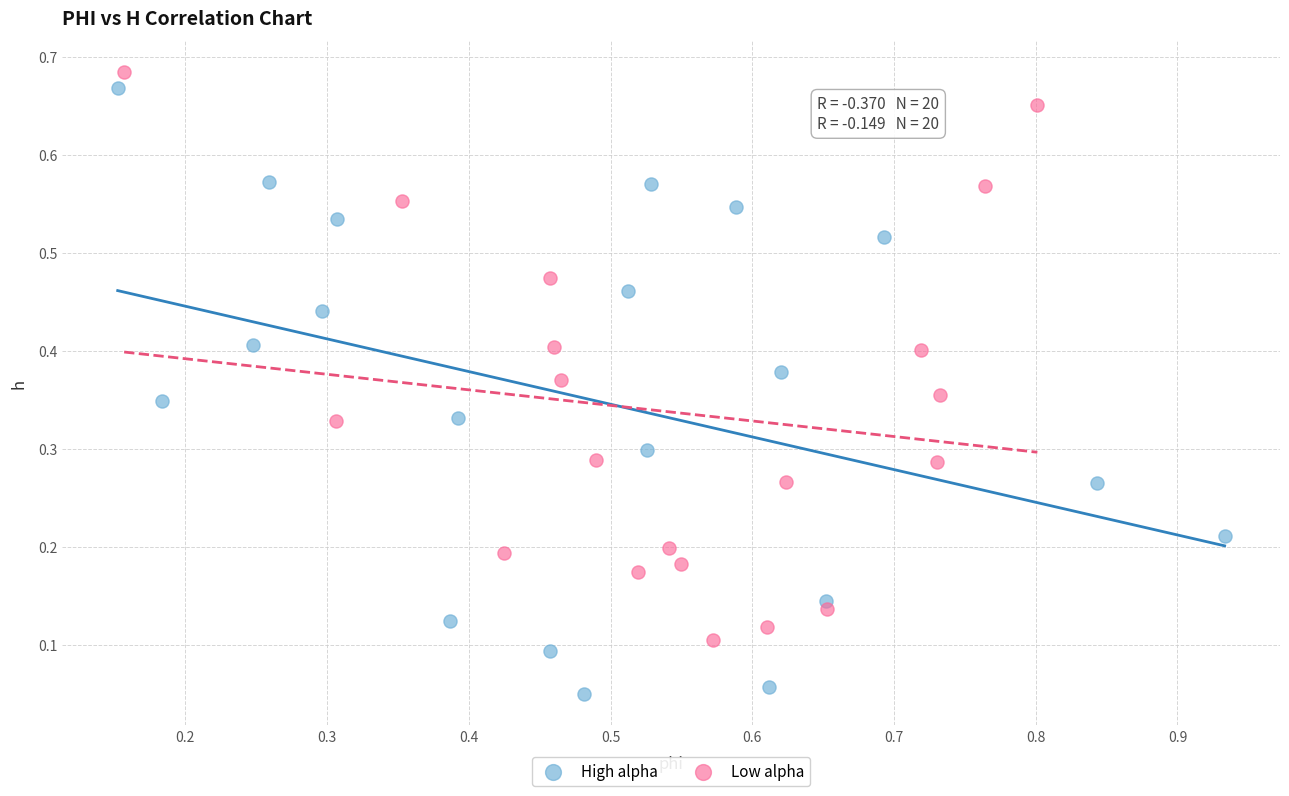

What are all the series names shown in the legend?

High alpha, Low alpha